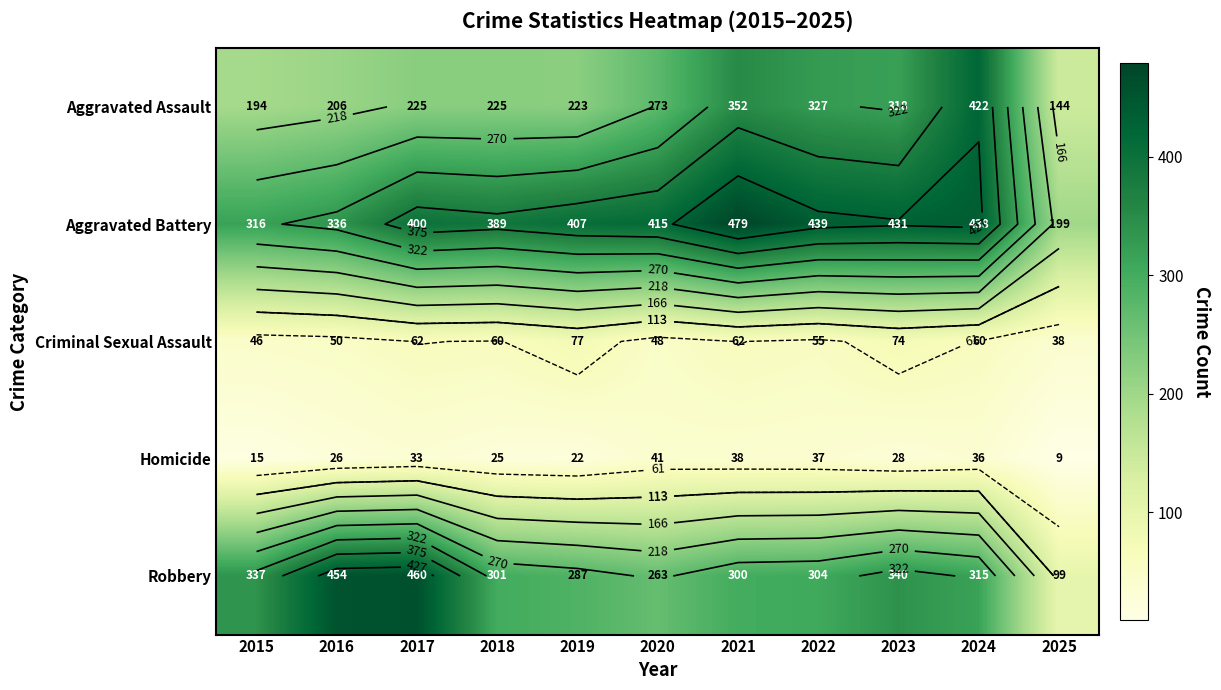

Count the number of categories in the chart.

11